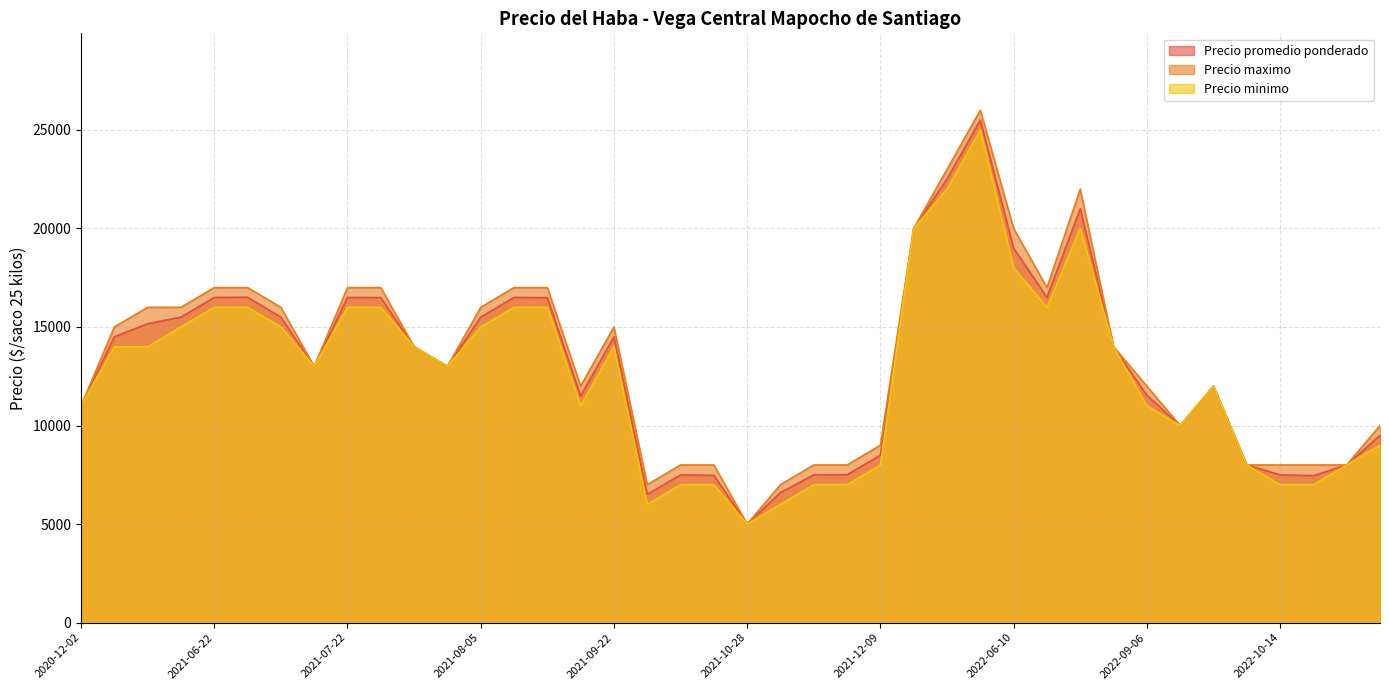

The value of Precio minimo at 2021-08-05 is 22329. True or false?

False